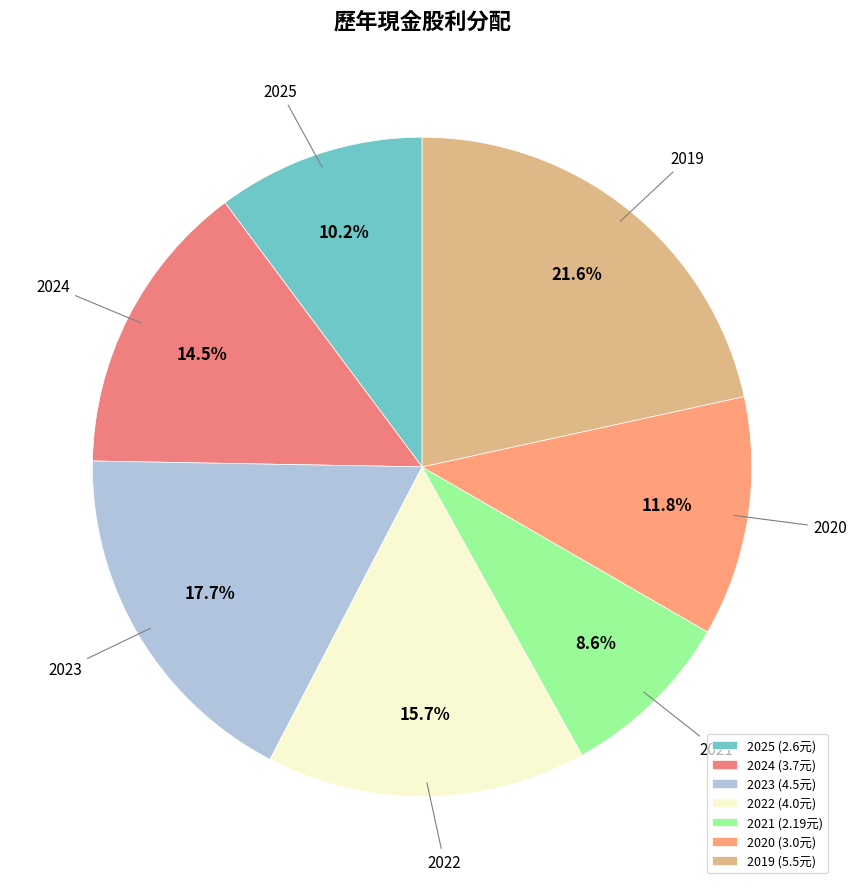

Is the sum of 2020 and 2023 greater than half?

No